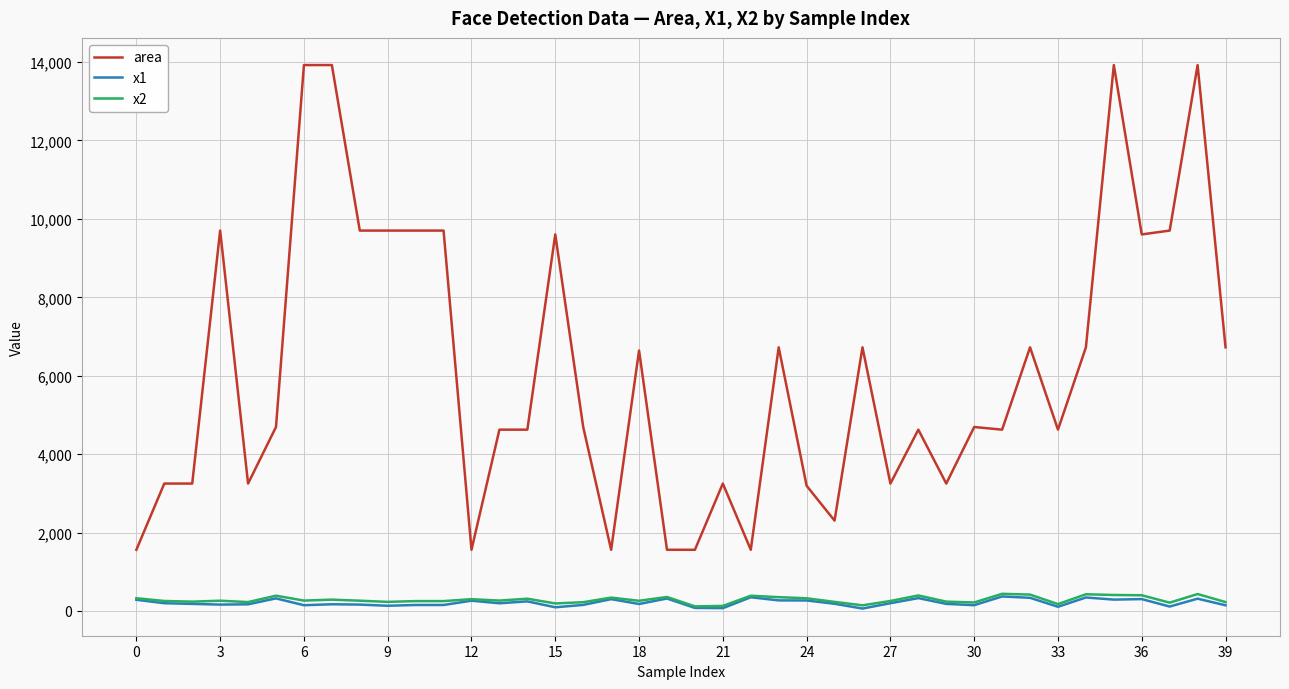

True or false: area and x1 intersect in this chart.

False